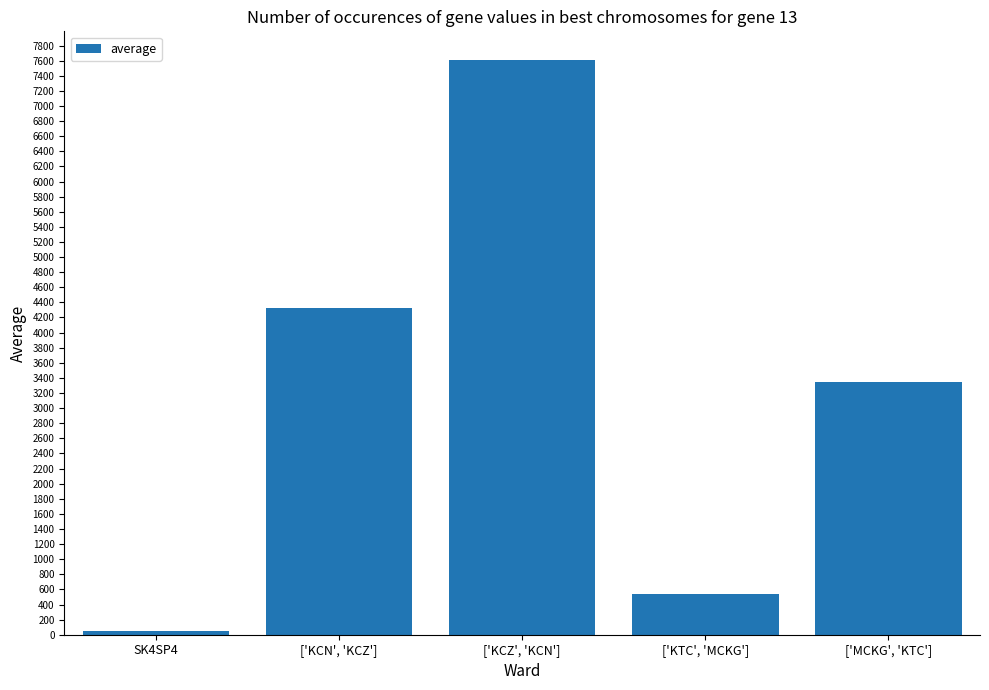

Does the chart contain stacked bars?

No